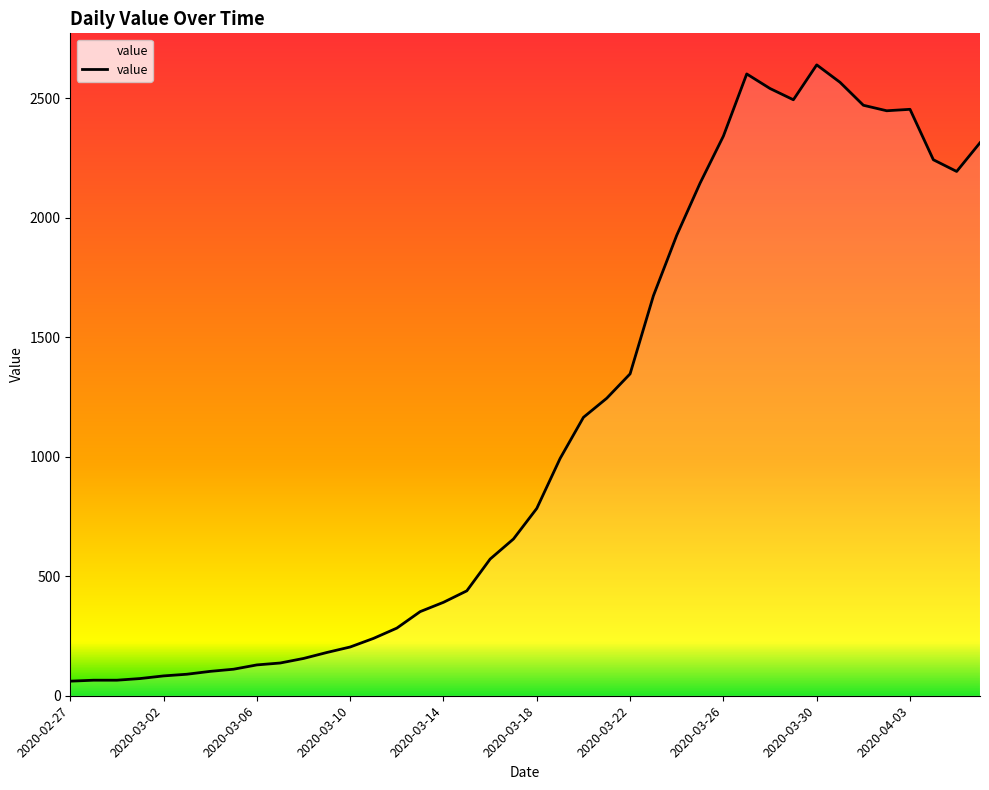

What is the greatest value displayed?

2640